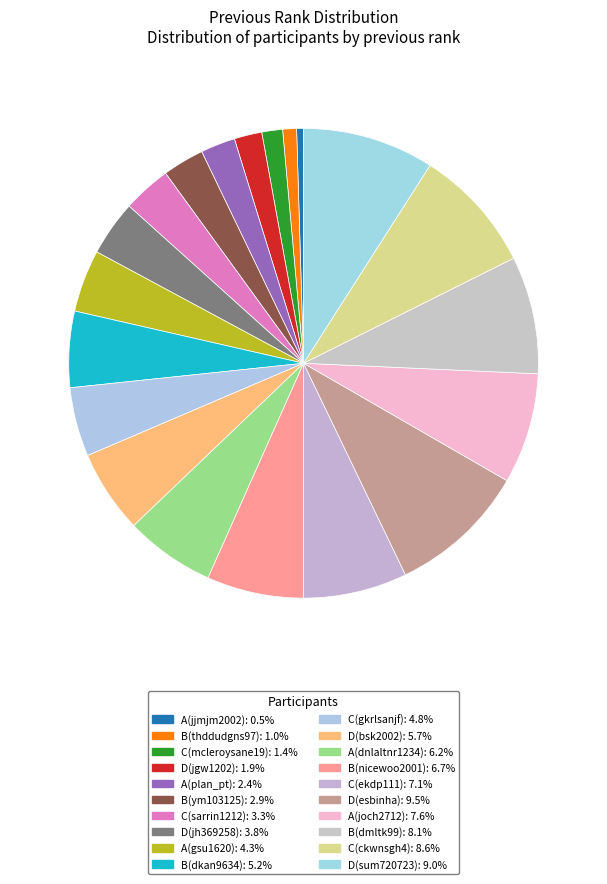

How many slices are in this pie chart?

20